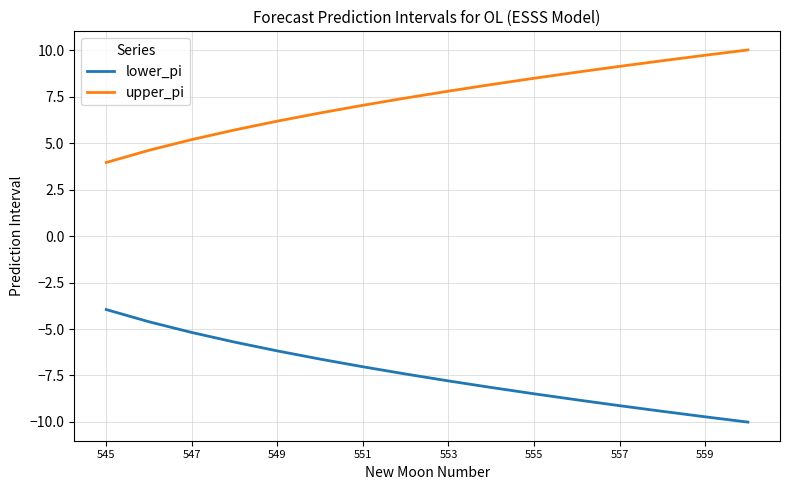

True or false: upper_pi and lower_pi cross at least once.

False